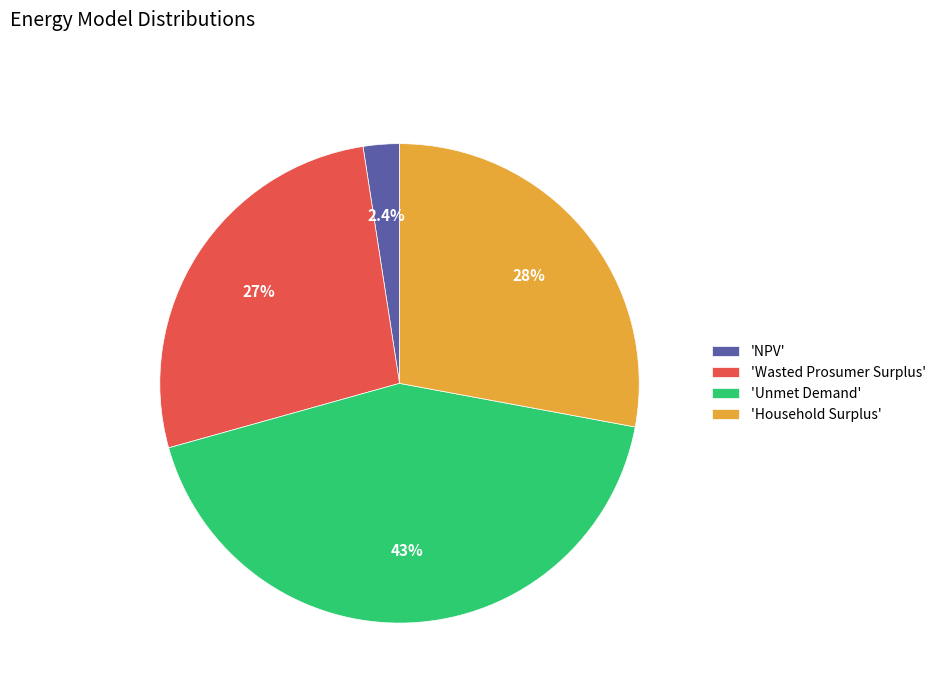

Rank the categories by value from highest to lowest.

'Unmet Demand', 'Household Surplus', 'Wasted Prosumer Surplus', 'NPV'